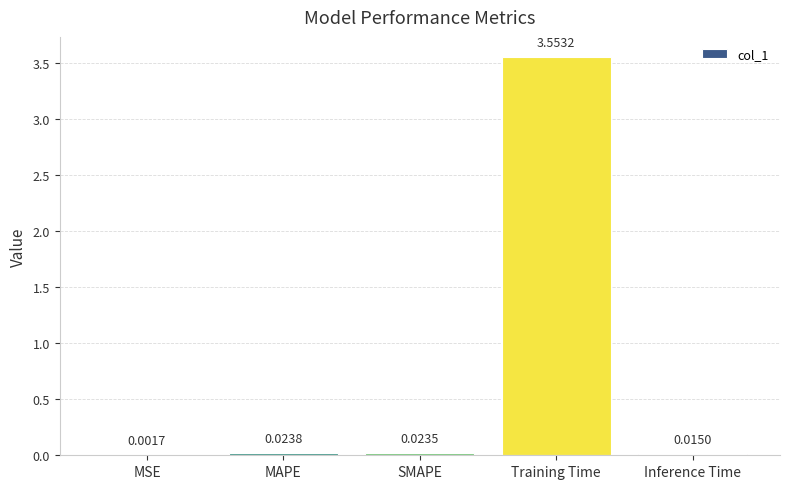

Between MSE and Inference Time, which is larger?

Inference Time